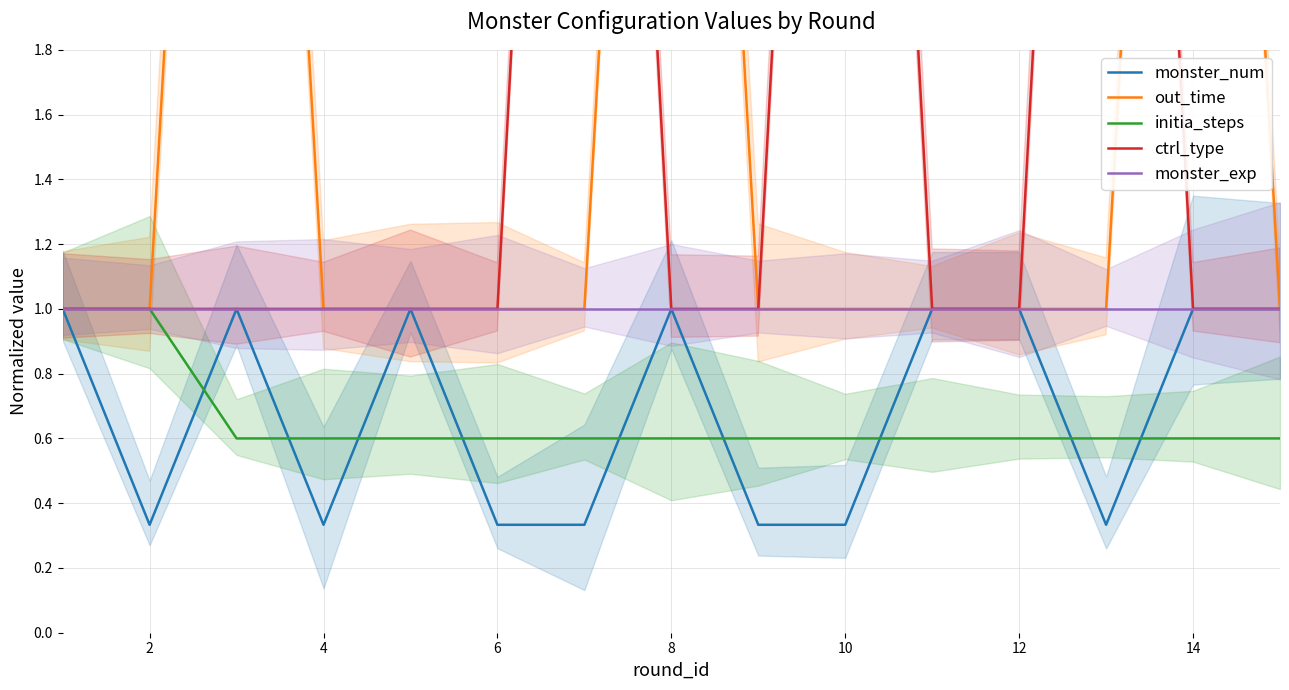

What is the average value of the monster_num series?

0.7